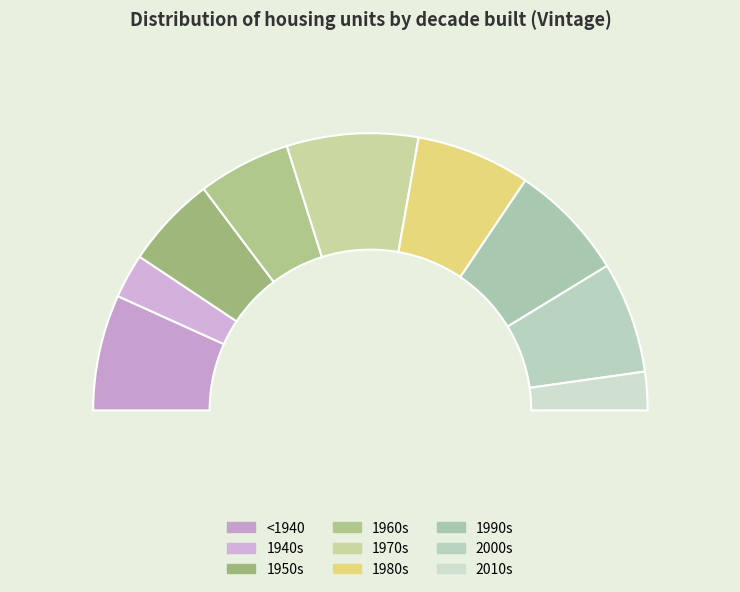

To the nearest percent, what percentage of the pie is 1940s?

5%